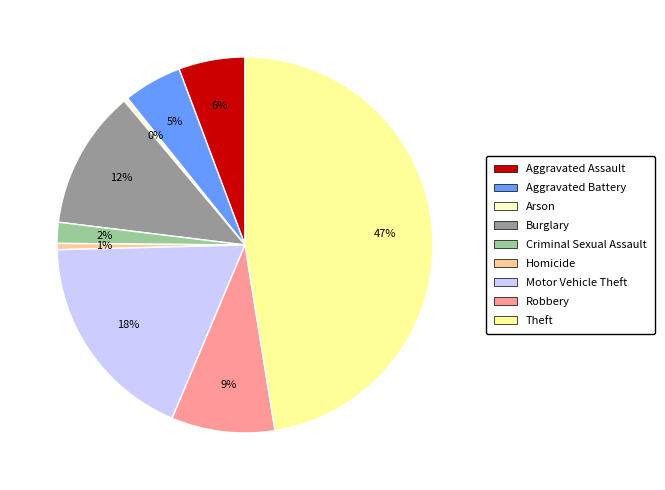

True or false: Burglary accounts for 12% of the total.

True